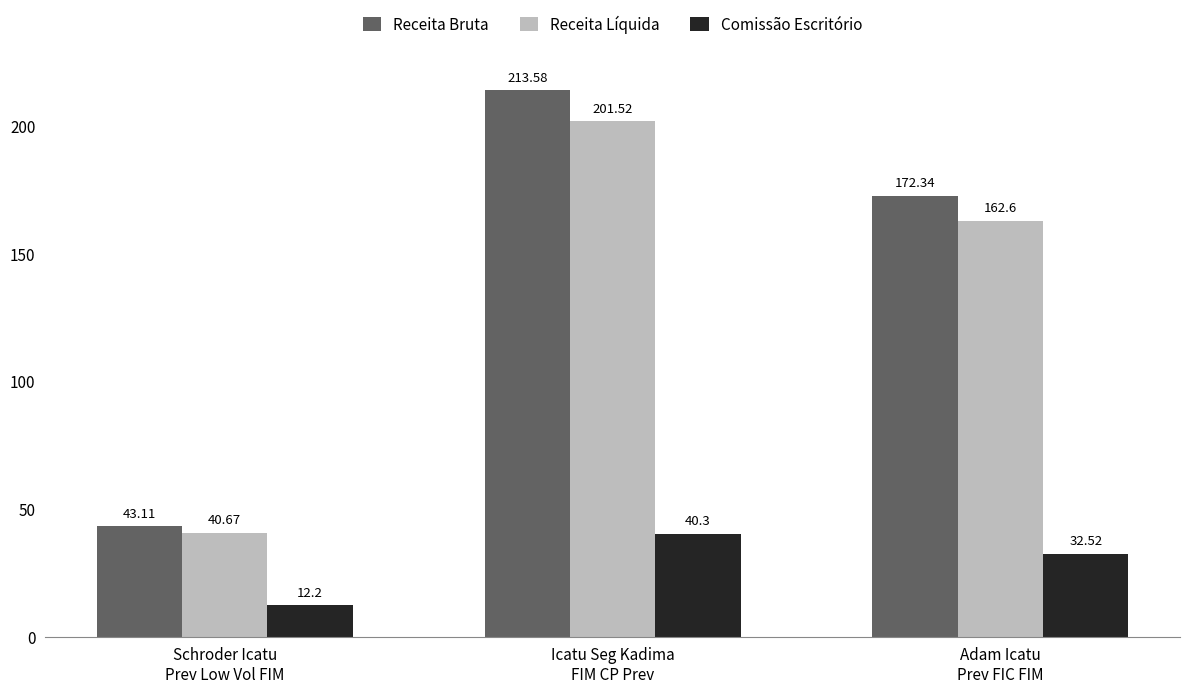

Which series has the largest total across all categories?

Receita Bruta